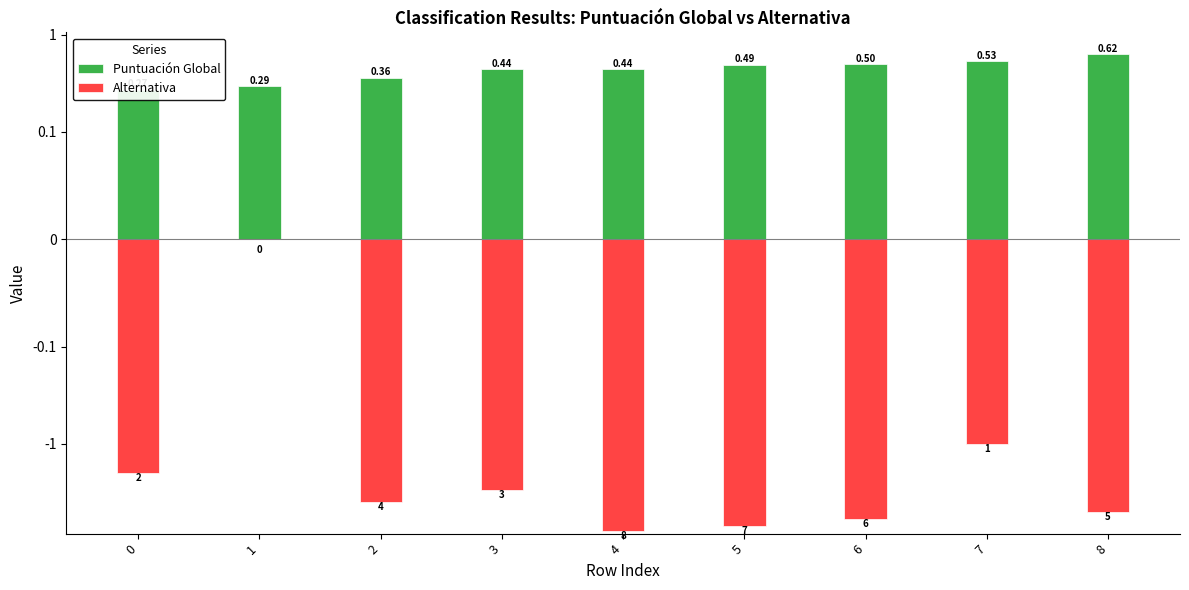

Count the Puntuación Global values in the range 0 to 1.

9